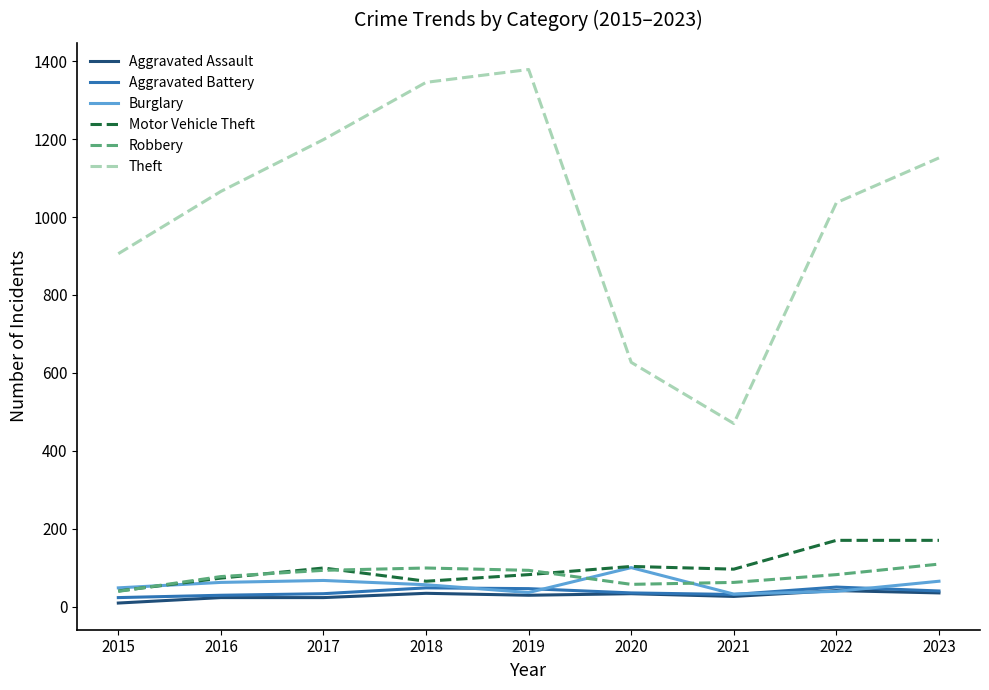

Which series has the largest total across all categories?

Theft